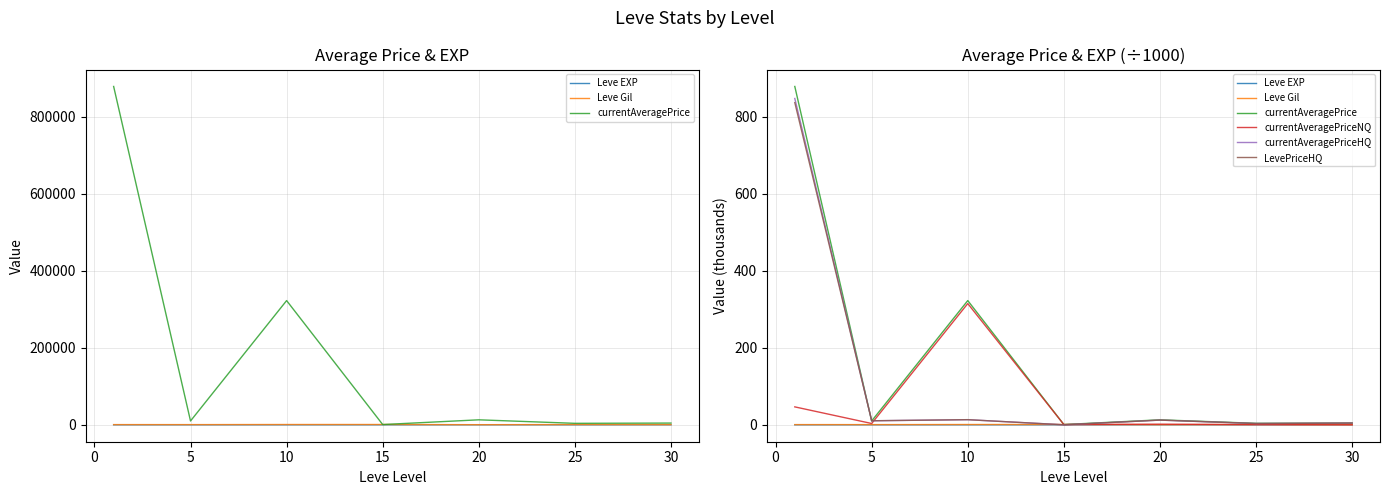

Which series ends up on top after the final intersection of Leve Gil and currentAveragePriceNQ?

Leve Gil